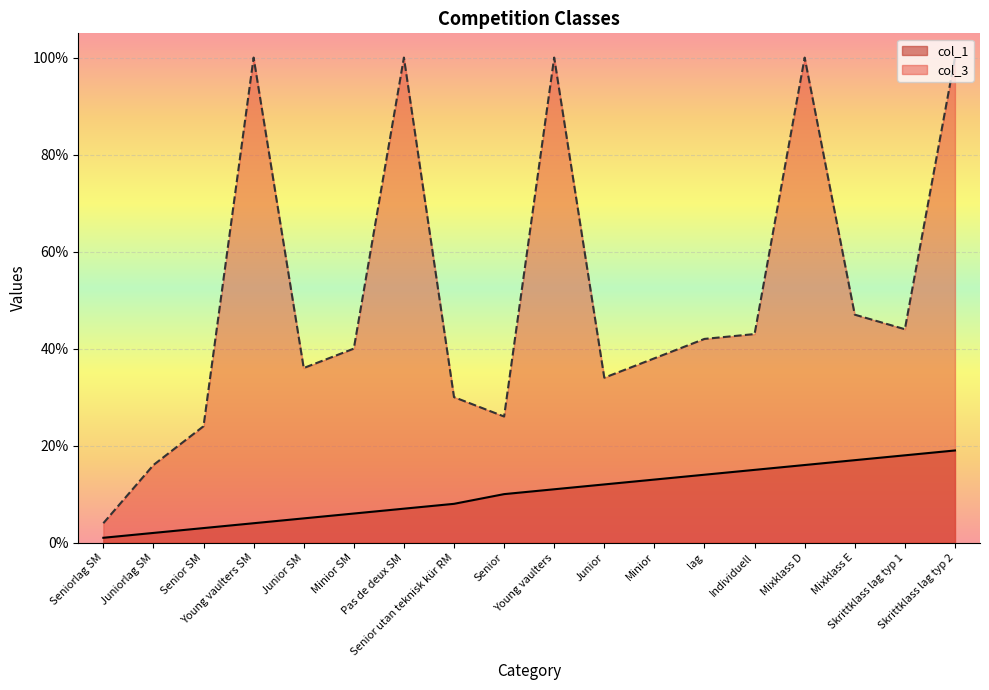

What is the average value?

10